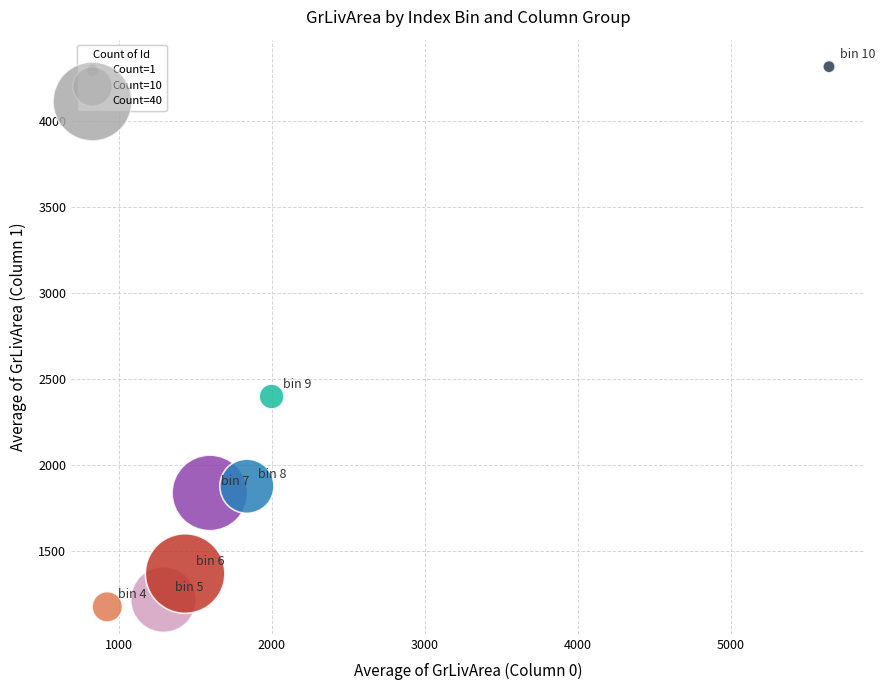

What is the range of X values (max minus min)?

4717.8